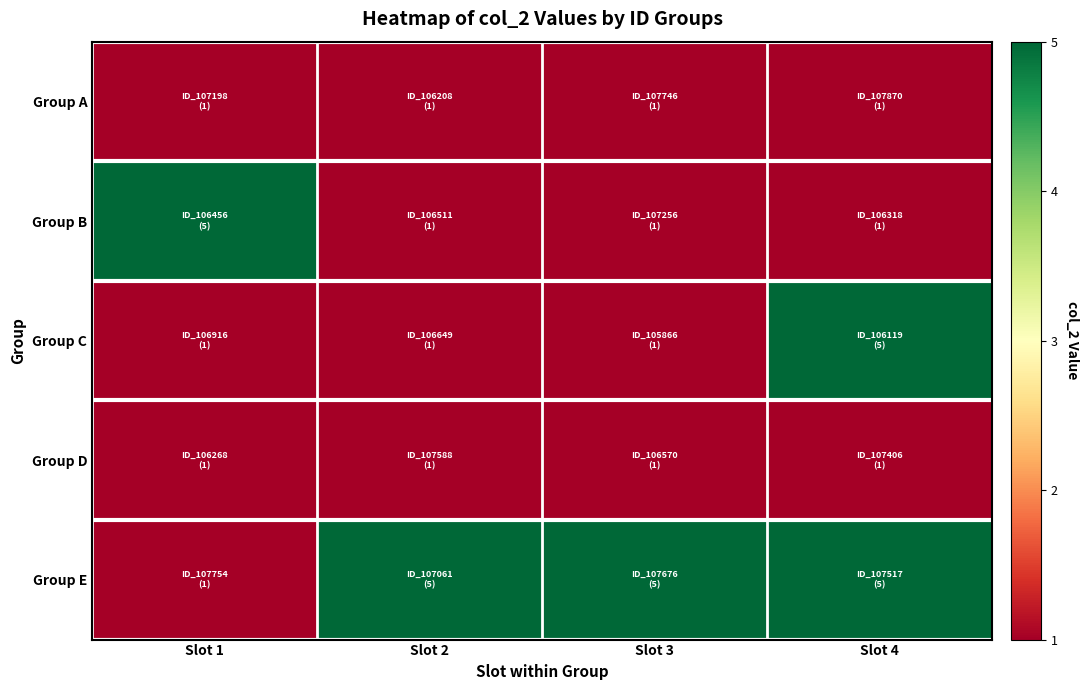

What is the maximum value shown in the chart?

5